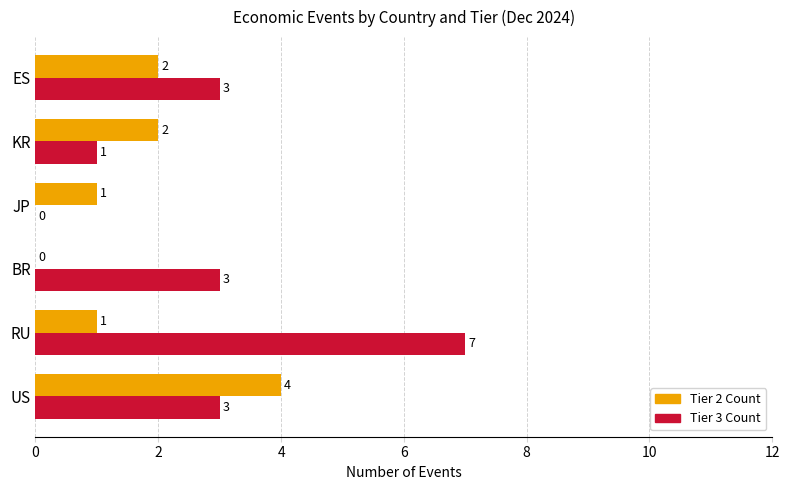

The Tier 2 Count series shows 3 at BR. True or false?

False